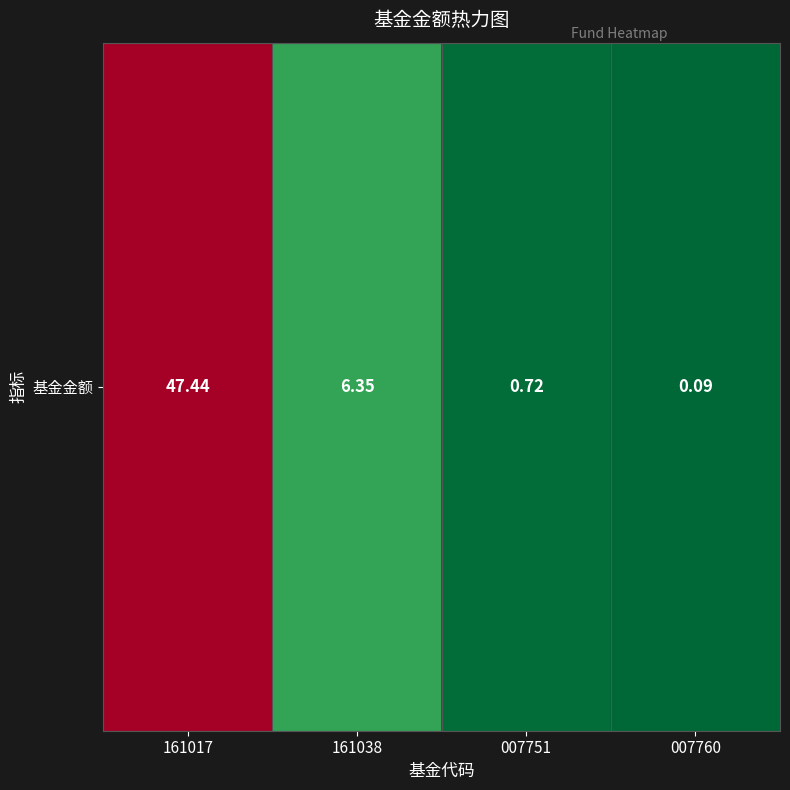

What is the average value?

13.6